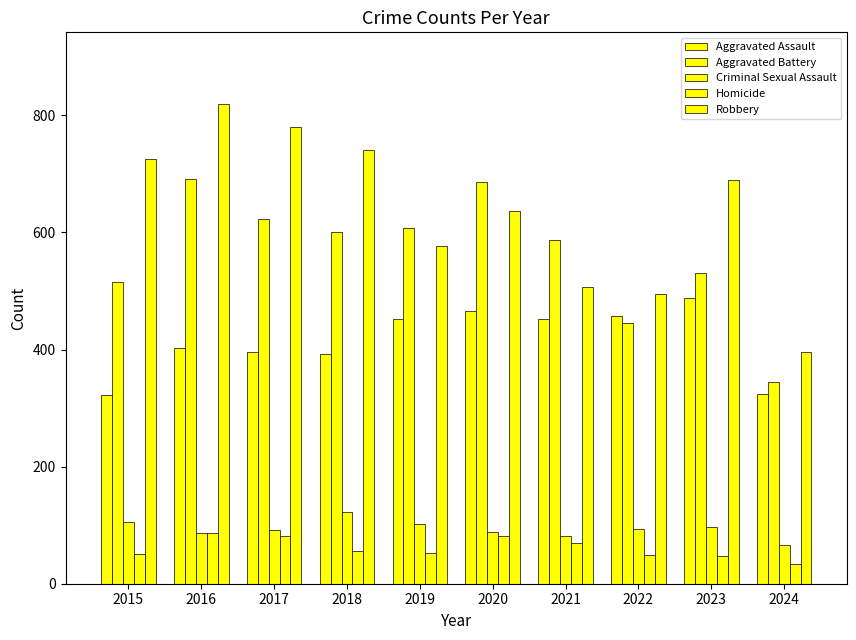

What is the sum of the Aggravated Assault values at 2022 and 2016?

860